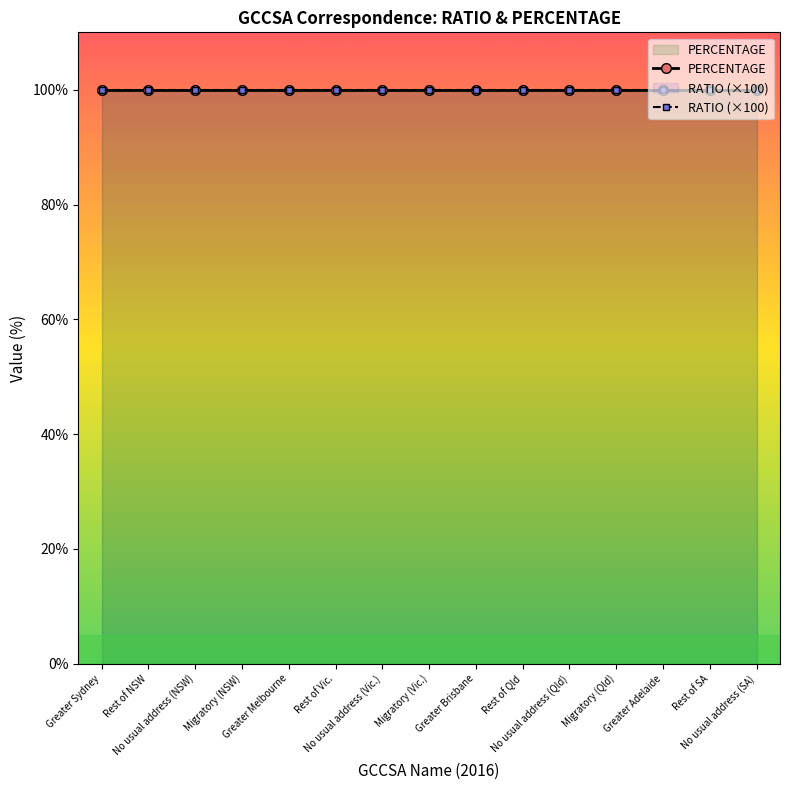

Rank the series by their average value, from highest to lowest.

PERCENTAGE, RATIO